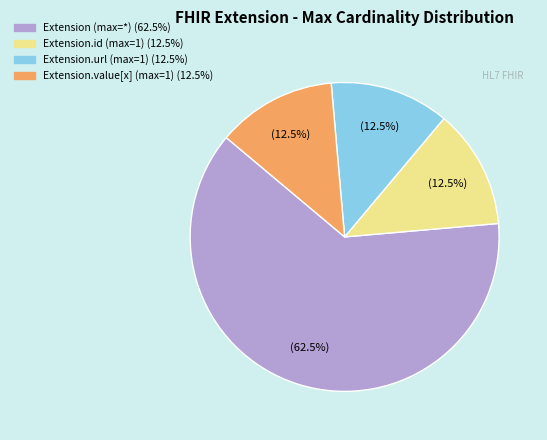

Is there any slice that represents more than half of the pie?

Yes